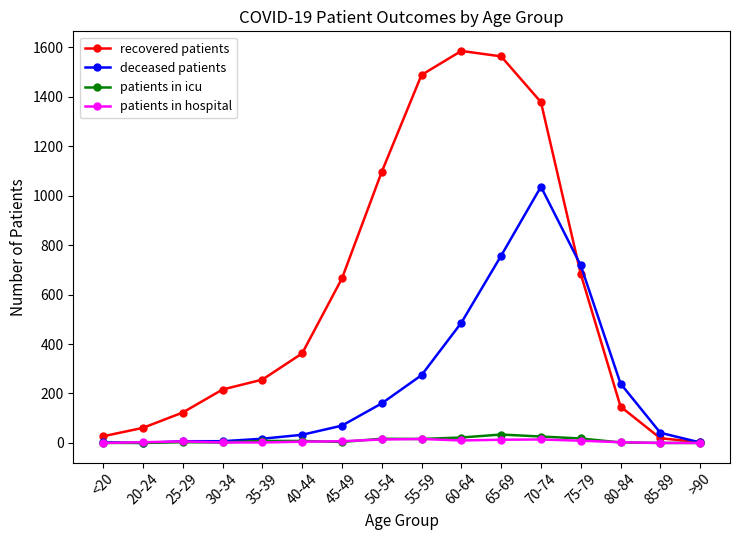

Which series has the largest total across all categories?

recovered patients